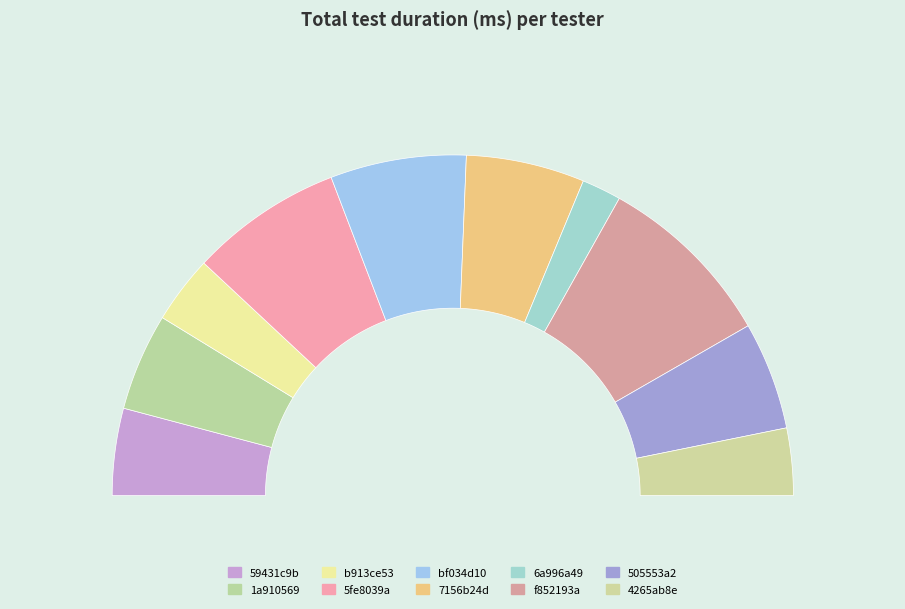

What is the largest slice in the pie chart?

f852193a